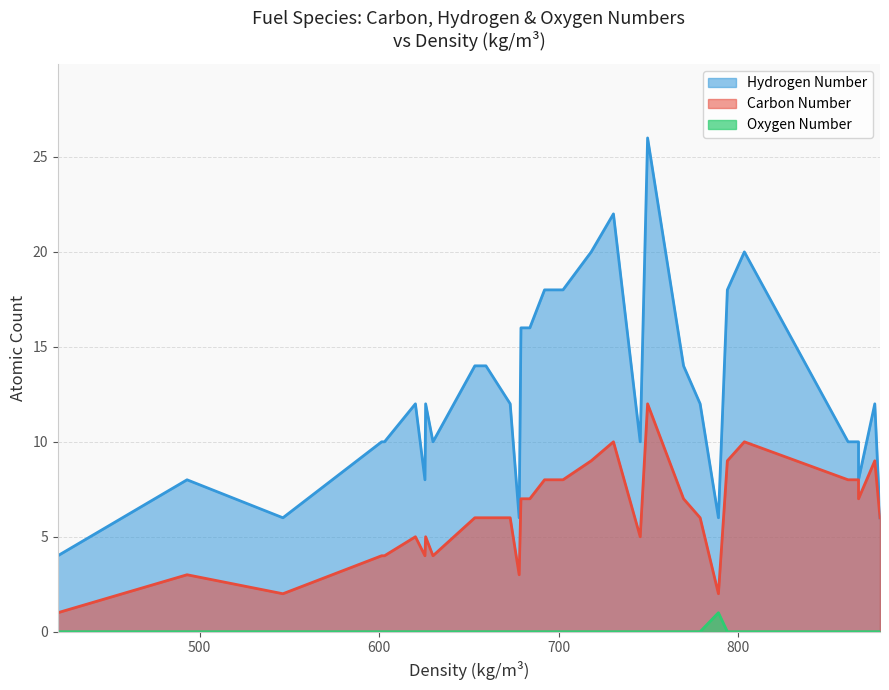

How many data points does each series have?

32